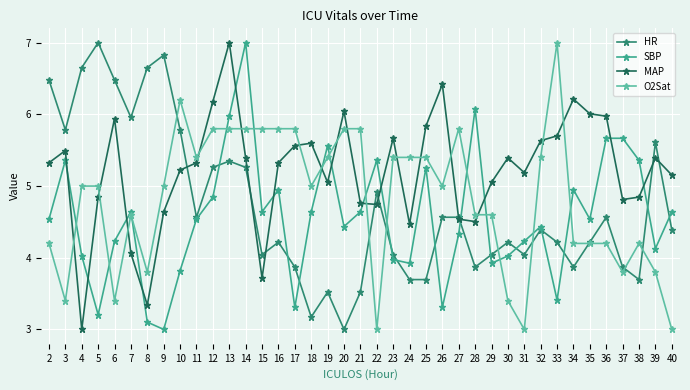

At which category does SBP reach its first local peak?

3